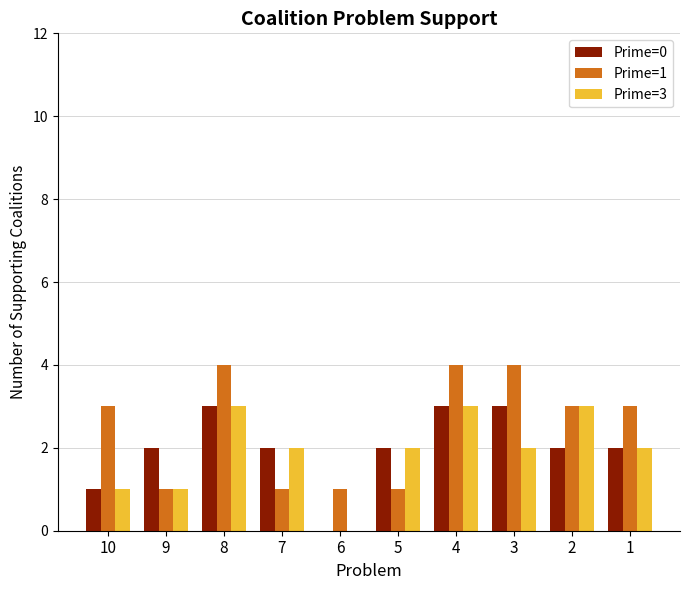

What is the maximum value shown in the chart?

4